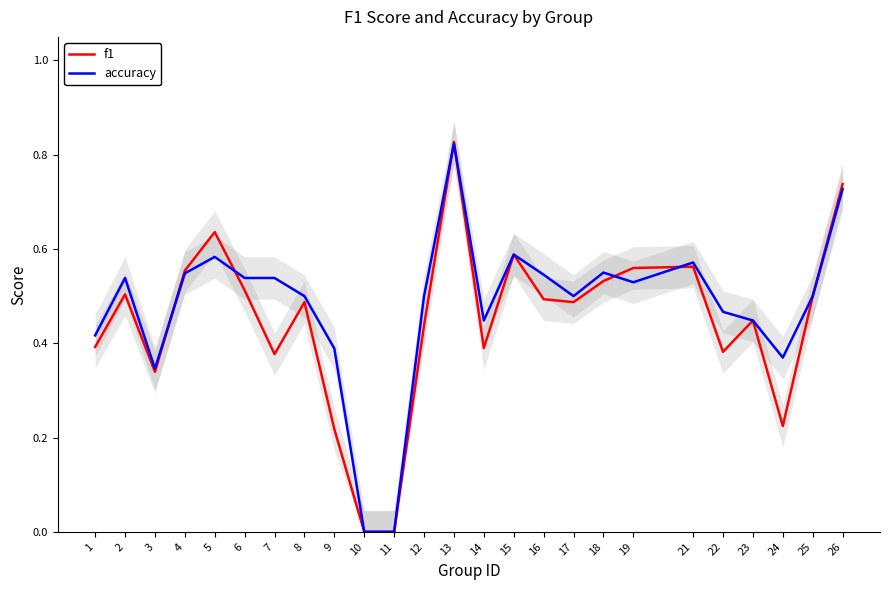

What is the difference between the f1 values at 1 and 5?

0.2